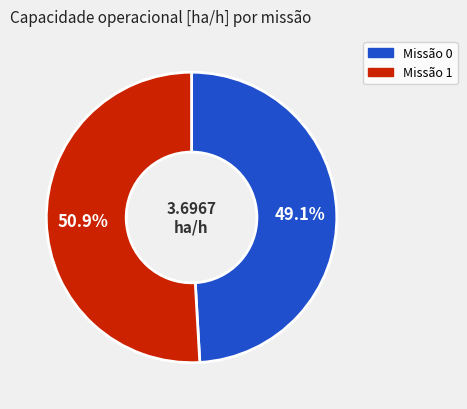

Rank the categories by value from highest to lowest.

1, 0